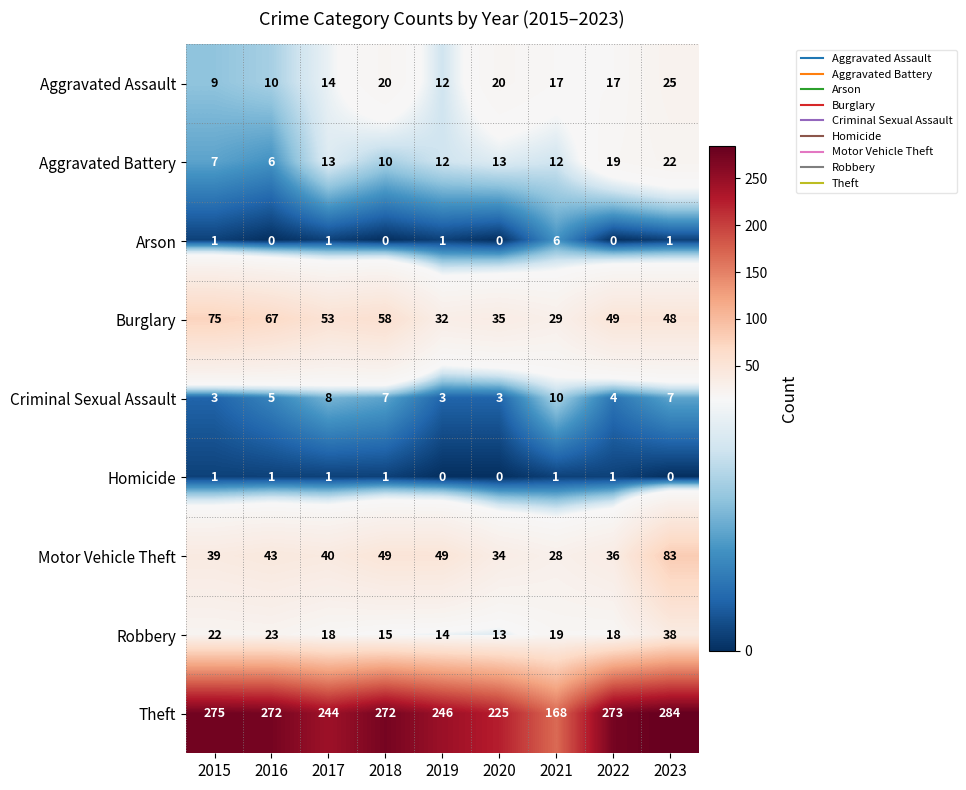

The value of Robbery at 2023 is 38. True or false?

True